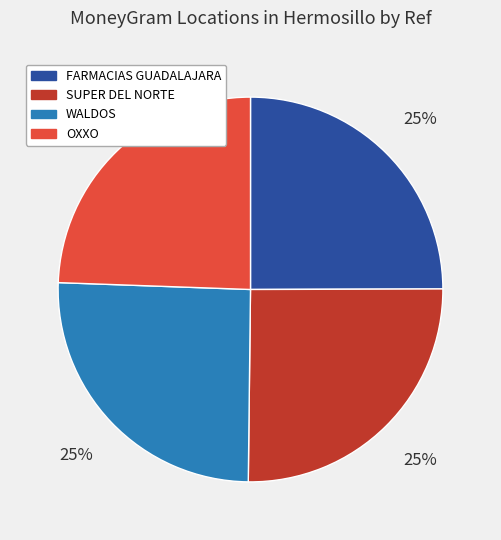

True or false: OXXO accounts for 11% of the total.

False